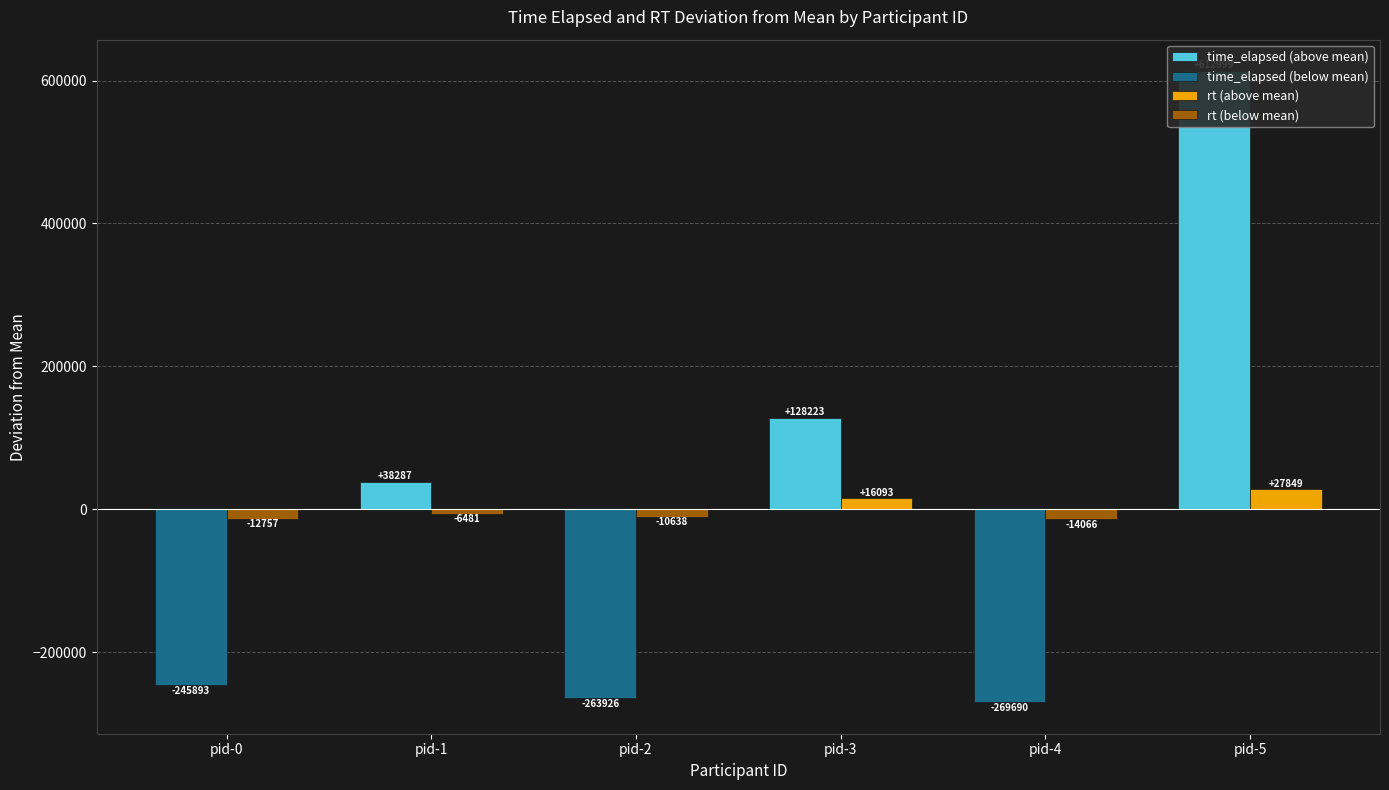

Reading left to right, extract all data points from this chart.

time_elapsed (above mean): pid-0=0.0	pid-1=38287.5	pid-2=0.0	pid-3=128223.5	pid-4=0.0	pid-5=612999.5
time_elapsed (below mean): pid-0=-245893.5	pid-1=0.0	pid-2=-263926.5	pid-3=0.0	pid-4=-269690.5	pid-5=0.0
rt (above mean): pid-0=0.0	pid-1=0.0	pid-2=0.0	pid-3=16093.7	pid-4=0.0	pid-5=27849.7
rt (below mean): pid-0=-12757.3	pid-1=-6481.3	pid-2=-10638.3	pid-3=0.0	pid-4=-14066.3	pid-5=0.0